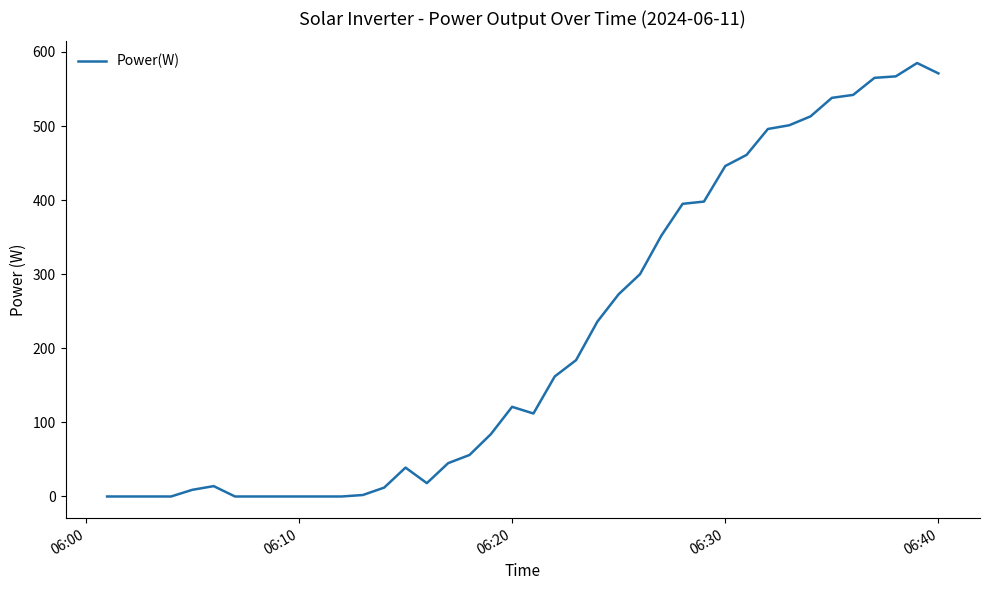

What is the greatest value displayed?

585